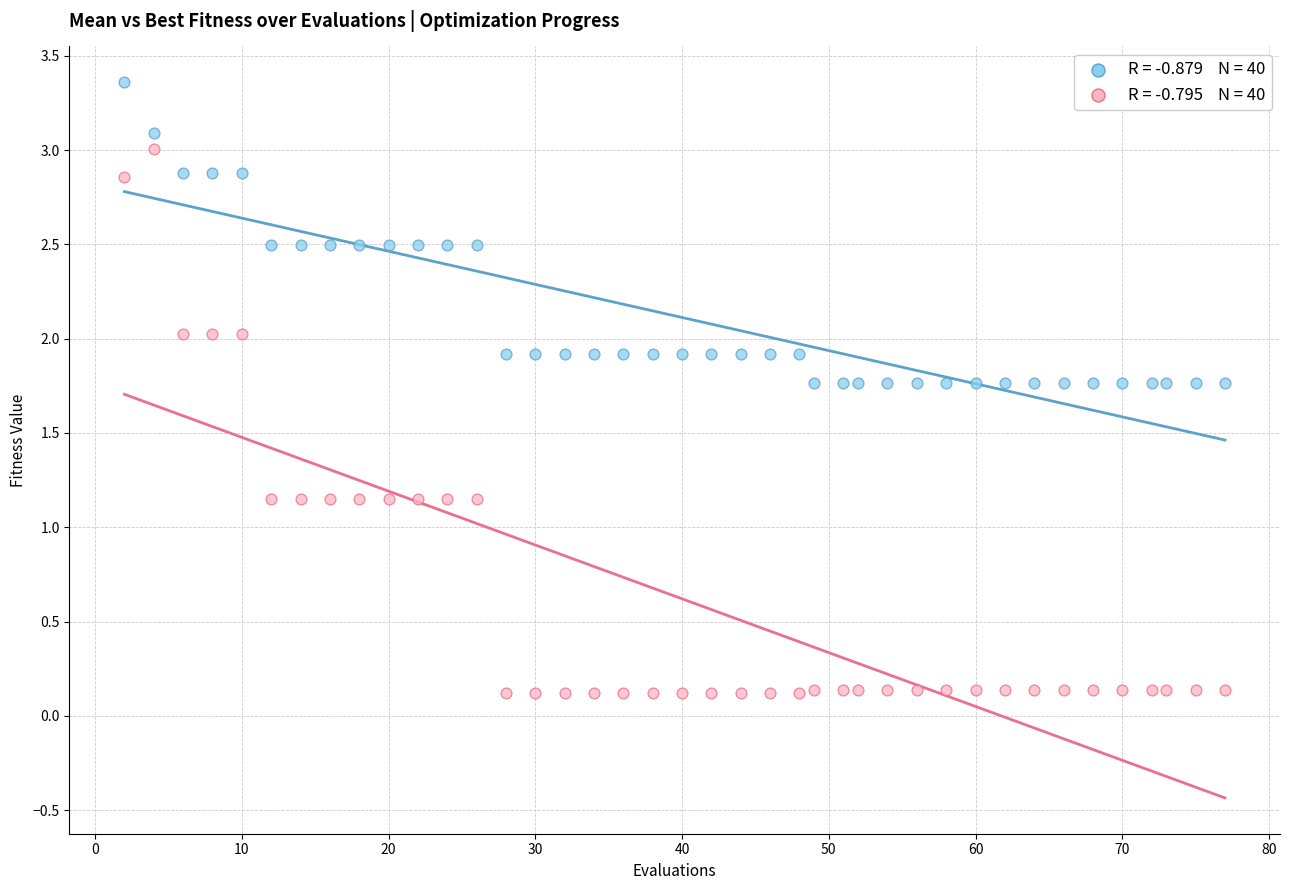

Across all data points, what is the range of Y values (max minus min)?

3.2